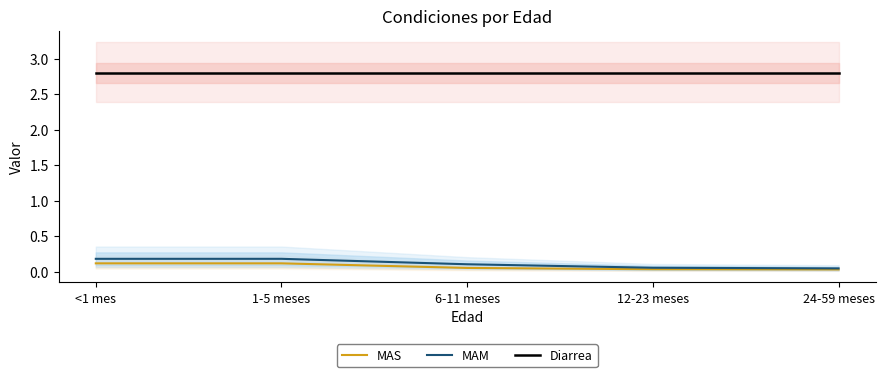

What is the value of the MAS point at the 1st from the left?

0.1